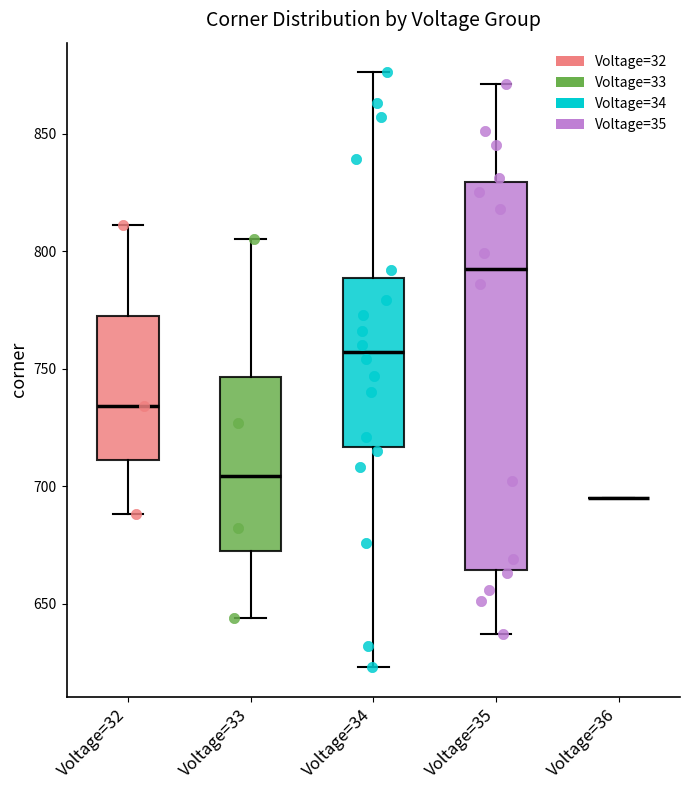

Reading left to right, transcribe this box plot: for each box, give where its median line is, the range the box spans, and where its two whiskers end, as read against the y-axis. The values are not printed on the chart, so give them approximately, as read against the axis.

Voltage=32: median 735, box 710 to 775, whiskers 690 to 810
Voltage=33: median 705, box 675 to 745, whiskers 645 to 805
Voltage=34: median 755, box 715 to 790, whiskers 625 to 875
Voltage=35: median 795, box 665 to 830, whiskers 635 to 870
Voltage=36: box collapsed to a line at 695, whiskers 695 to 695